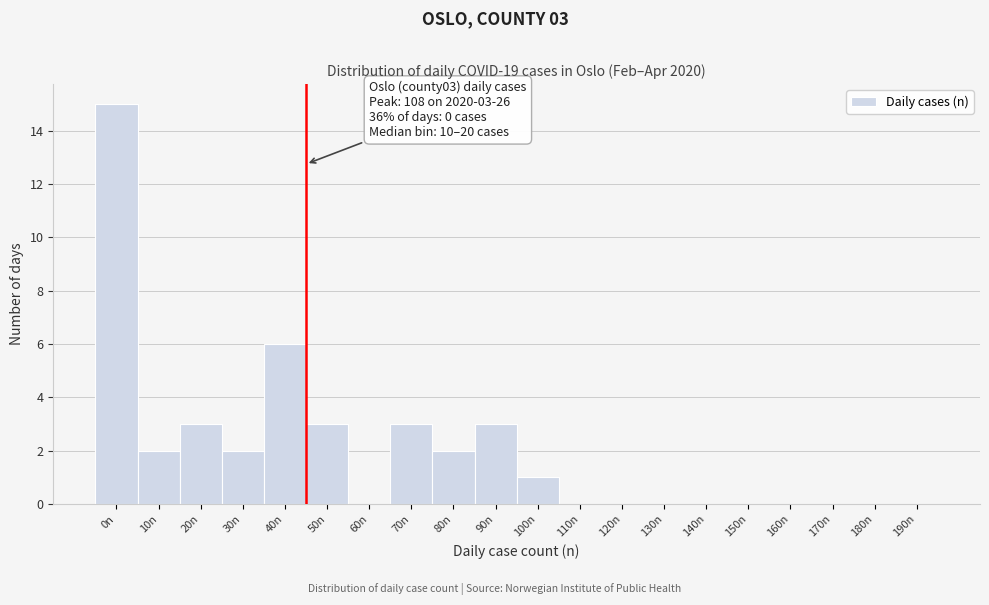

Reading right to left, list all the values displayed in this chart.

190n=0	180n=0	170n=0	160n=0	150n=0	140n=0	130n=0	120n=0	110n=0	100n=1	90n=3	80n=2	70n=3	60n=0	50n=3	40n=6	30n=2	20n=3	10n=2	0n=15